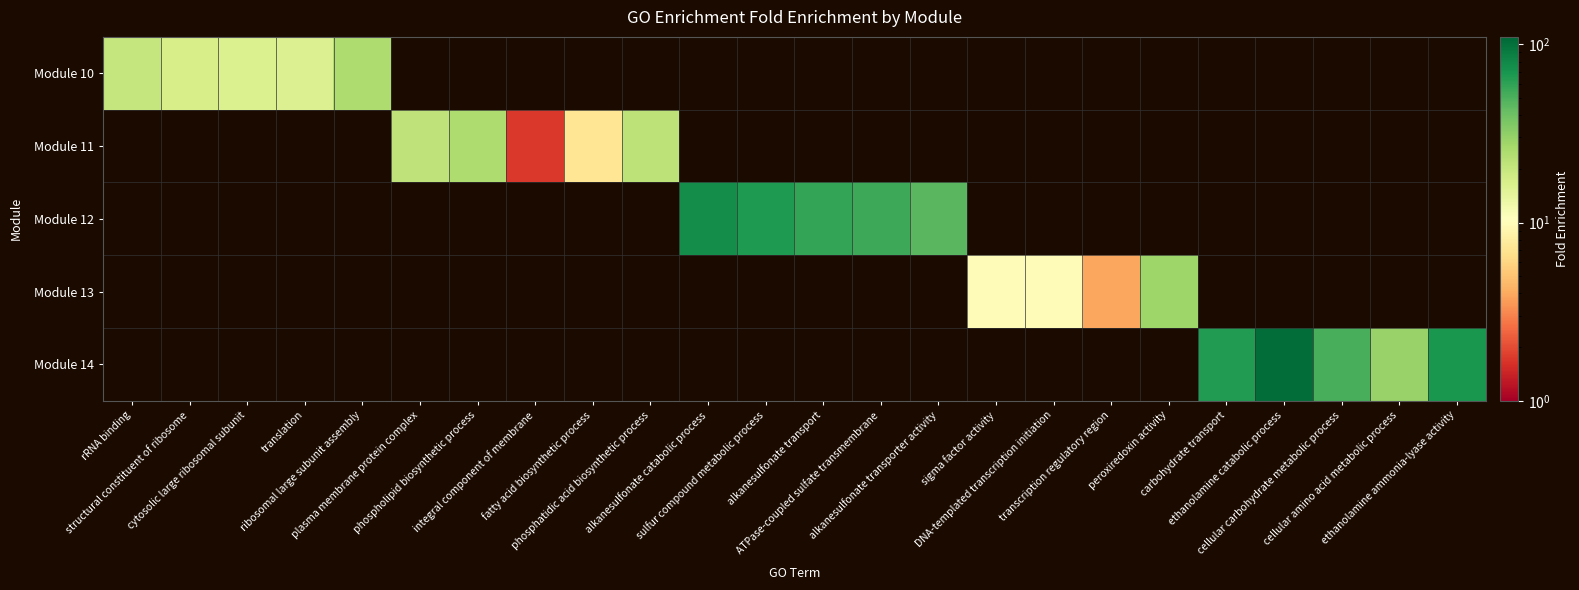

Reading left to right, transcribe all the data shown in this chart.

Module 10: rRNA binding=20.2	structural constituent of ribosome=17.0	cytosolic large ribosomal subunit=16.3	translation=15.8	ribosomal large subunit assembly=24.4	plasma membrane protein complex=0.0	phospholipid biosynthetic process=0.0	integral component of membrane=0.0	fatty acid biosynthetic process=0.0	phosphatidic acid biosynthetic process=0.0	alkanesulfonate catabolic process=0.0	sulfur compound metabolic process=0.0	alkanesulfonate transport=0.0	ATPase-coupled sulfate transmembrane=0.0	alkanesulfonate transporter activity=0.0	sigma factor activity=0.0	DNA-templated transcription initiation=0.0	transcription regulatory region=0.0	peroxiredoxin activity=0.0	carbohydrate transport=0.0	ethanolamine catabolic process=0.0	cellular carbohydrate metabolic process=0.0	cellular amino acid metabolic process=0.0	ethanolamine ammonia-lyase activity=0.0
Module 11: rRNA binding=0.0	structural constituent of ribosome=0.0	cytosolic large ribosomal subunit=0.0	translation=0.0	ribosomal large subunit assembly=0.0	plasma membrane protein complex=21.4	phospholipid biosynthetic process=24.5	integral component of membrane=1.7	fatty acid biosynthetic process=7.3	phosphatidic acid biosynthetic process=21.8	alkanesulfonate catabolic process=0.0	sulfur compound metabolic process=0.0	alkanesulfonate transport=0.0	ATPase-coupled sulfate transmembrane=0.0	alkanesulfonate transporter activity=0.0	sigma factor activity=0.0	DNA-templated transcription initiation=0.0	transcription regulatory region=0.0	peroxiredoxin activity=0.0	carbohydrate transport=0.0	ethanolamine catabolic process=0.0	cellular carbohydrate metabolic process=0.0	cellular amino acid metabolic process=0.0	ethanolamine ammonia-lyase activity=0.0
Module 12: rRNA binding=0.0	structural constituent of ribosome=0.0	cytosolic large ribosomal subunit=0.0	translation=0.0	ribosomal large subunit assembly=0.0	plasma membrane protein complex=0.0	phospholipid biosynthetic process=0.0	integral component of membrane=0.0	fatty acid biosynthetic process=0.0	phosphatidic acid biosynthetic process=0.0	alkanesulfonate catabolic process=75.7	sulfur compound metabolic process=66.3	alkanesulfonate transport=58.9	ATPase-coupled sulfate transmembrane=55.1	alkanesulfonate transporter activity=46.3	sigma factor activity=0.0	DNA-templated transcription initiation=0.0	transcription regulatory region=0.0	peroxiredoxin activity=0.0	carbohydrate transport=0.0	ethanolamine catabolic process=0.0	cellular carbohydrate metabolic process=0.0	cellular amino acid metabolic process=0.0	ethanolamine ammonia-lyase activity=0.0
Module 13: rRNA binding=0.0	structural constituent of ribosome=0.0	cytosolic large ribosomal subunit=0.0	translation=0.0	ribosomal large subunit assembly=0.0	plasma membrane protein complex=0.0	phospholipid biosynthetic process=0.0	integral component of membrane=0.0	fatty acid biosynthetic process=0.0	phosphatidic acid biosynthetic process=0.0	alkanesulfonate catabolic process=0.0	sulfur compound metabolic process=0.0	alkanesulfonate transport=0.0	ATPase-coupled sulfate transmembrane=0.0	alkanesulfonate transporter activity=0.0	sigma factor activity=10.1	DNA-templated transcription initiation=9.8	transcription regulatory region=3.9	peroxiredoxin activity=28.1	carbohydrate transport=0.0	ethanolamine catabolic process=0.0	cellular carbohydrate metabolic process=0.0	cellular amino acid metabolic process=0.0	ethanolamine ammonia-lyase activity=0.0
Module 14: rRNA binding=0.0	structural constituent of ribosome=0.0	cytosolic large ribosomal subunit=0.0	translation=0.0	ribosomal large subunit assembly=0.0	plasma membrane protein complex=0.0	phospholipid biosynthetic process=0.0	integral component of membrane=0.0	fatty acid biosynthetic process=0.0	phosphatidic acid biosynthetic process=0.0	alkanesulfonate catabolic process=0.0	sulfur compound metabolic process=0.0	alkanesulfonate transport=0.0	ATPase-coupled sulfate transmembrane=0.0	alkanesulfonate transporter activity=0.0	sigma factor activity=0.0	DNA-templated transcription initiation=0.0	transcription regulatory region=0.0	peroxiredoxin activity=0.0	carbohydrate transport=64.7	ethanolamine catabolic process=103.6	cellular carbohydrate metabolic process=51.8	cellular amino acid metabolic process=29.6	ethanolamine ammonia-lyase activity=68.6